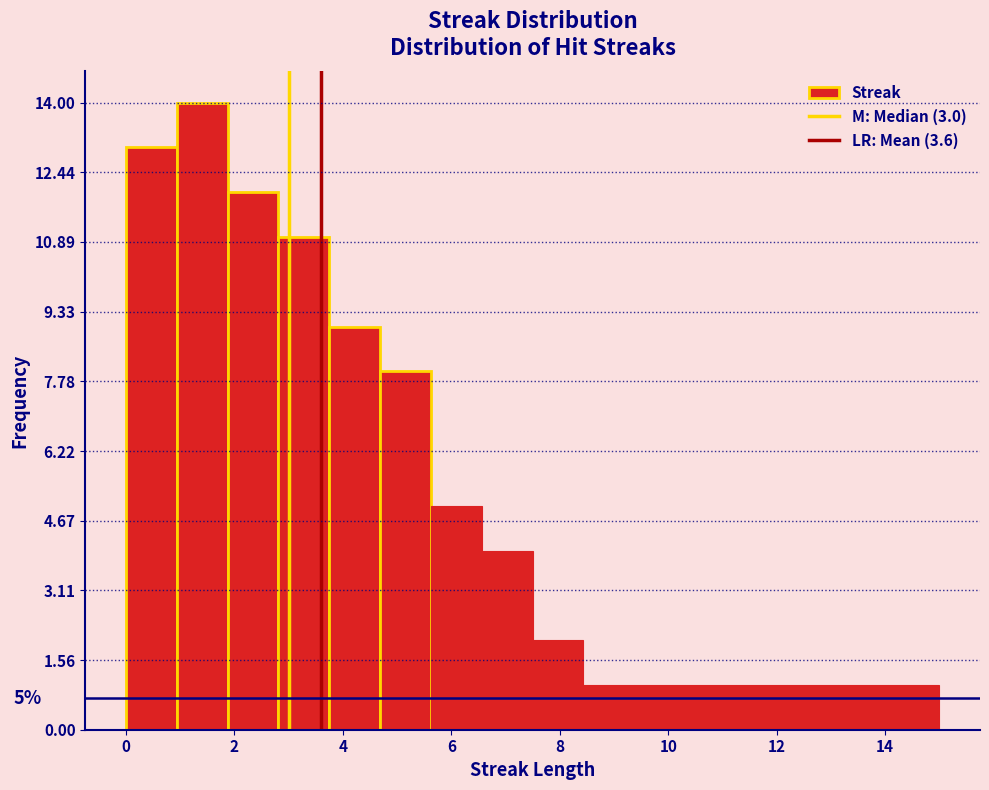

Which range on the x-axis has the tallest bar?

1.0 to 1.8